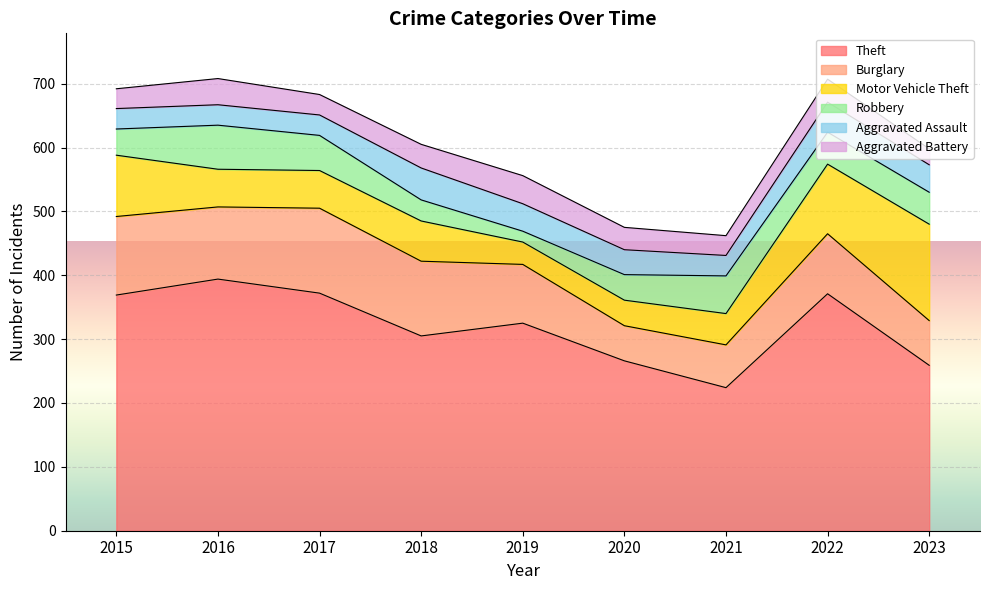

What is the value of the Aggravated Assault point at the 3rd from the left?

32